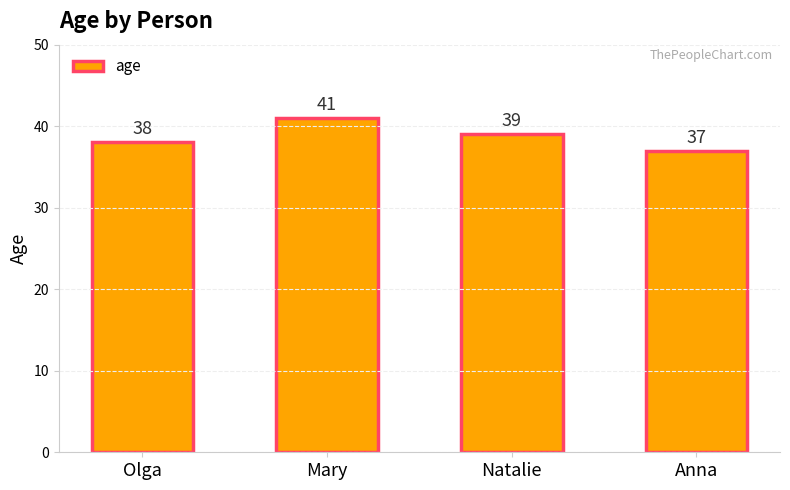

List the labels in order of value, largest first.

Mary, Natalie, Olga, Anna